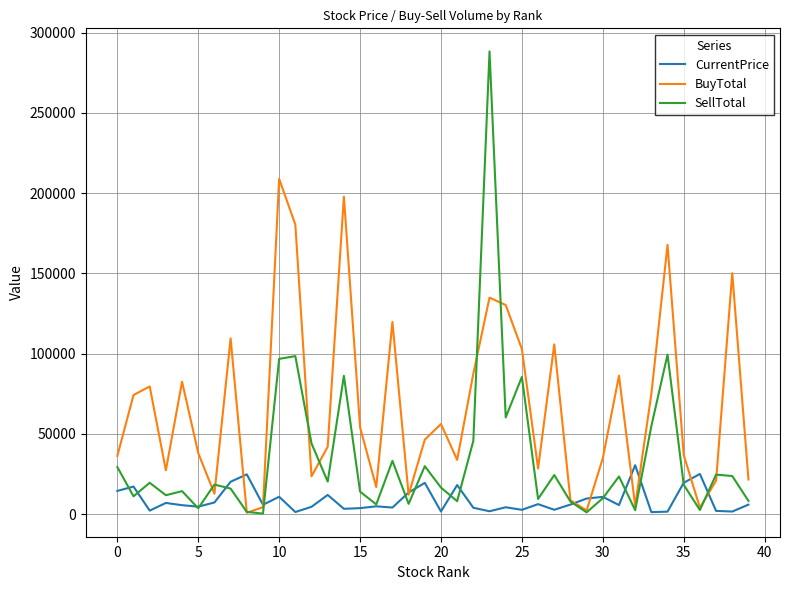

Rank the series by their average value, from highest to lowest.

BuyTotal, SellTotal, CurrentPrice